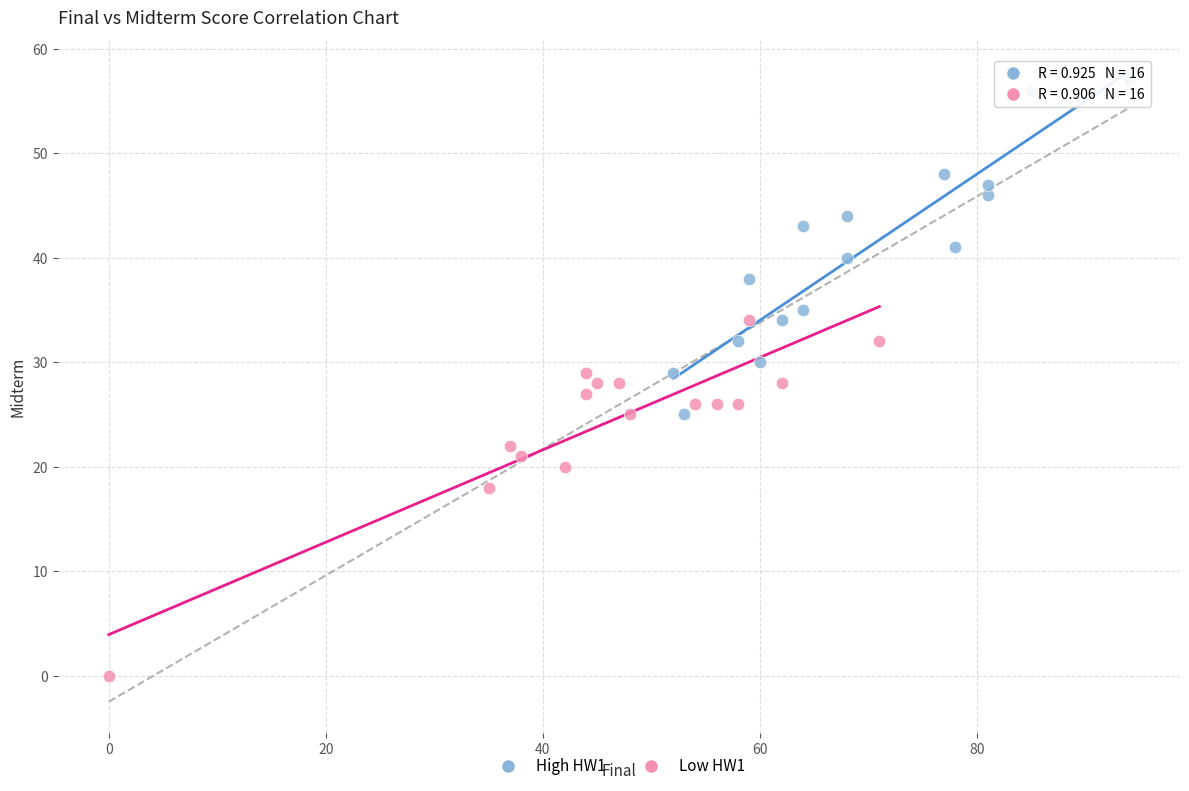

Which series reaches the maximum Y coordinate?

High HW1